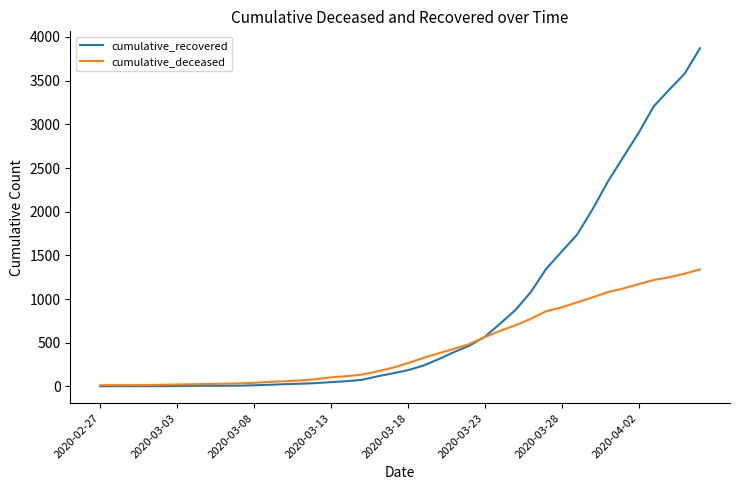

Is this an area chart (filled region under the line)?

No